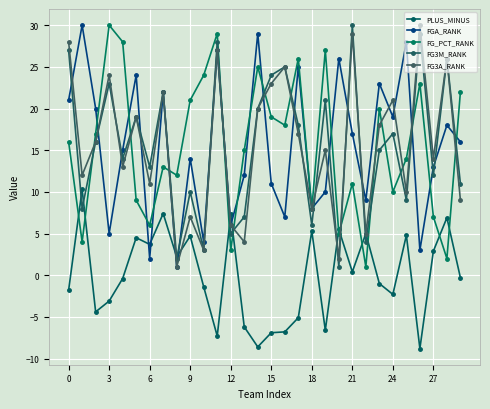

Reading right to left, extract all data points from this chart.

PLUS_MINUS: -0.3	6.9	2.9	-8.8	4.8	-2.3	-1.0	5.0	0.4	5.5	-6.6	5.3	-5.1	-6.8	-6.9	-8.6	-6.2	7.3	-7.3	-1.4	4.7	2.2	7.4	3.7	4.5	-0.4	-3.1	-4.4	10.3	-1.8
FGA_RANK: 16.0	18.0	13.0	3.0	28.0	19.0	23.0	9.0	17.0	26.0	10.0	8.0	25.0	7.0	11.0	29.0	12.0	6.0	27.0	4.0	14.0	1.0	22.0	2.0	24.0	15.0	5.0	20.0	30.0	21.0
FG_PCT_RANK: 22.0	2.0	7.0	23.0	14.0	10.0	20.0	1.0	11.0	5.0	27.0	8.0	26.0	18.0	19.0	25.0	15.0	3.0	29.0	24.0	21.0	12.0	13.0	6.0	9.0	28.0	30.0	17.0	4.0	16.0
FG3M_RANK: 11.0	26.0	12.0	29.0	9.0	17.0	15.0	4.0	30.0	1.0	21.0	6.0	18.0	25.0	24.0	20.0	7.0	5.0	28.0	3.0	10.0	2.0	22.0	13.0	19.0	14.0	23.0	16.0	8.0	27.0
FG3A_RANK: 9.0	26.0	14.0	30.0	10.0	21.0	18.0	5.0	29.0	2.0	15.0	8.0	17.0	25.0	23.0	20.0	4.0	6.0	27.0	3.0	7.0	1.0	22.0	11.0	19.0	13.0	24.0	16.0	12.0	28.0